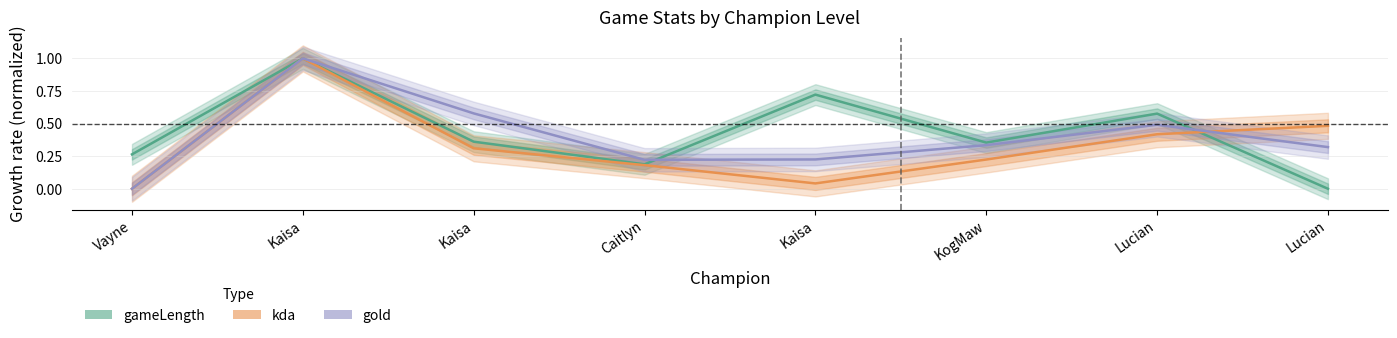

True or false: gold (Forecast) has a value of 0.2 at Caitlyn.

True